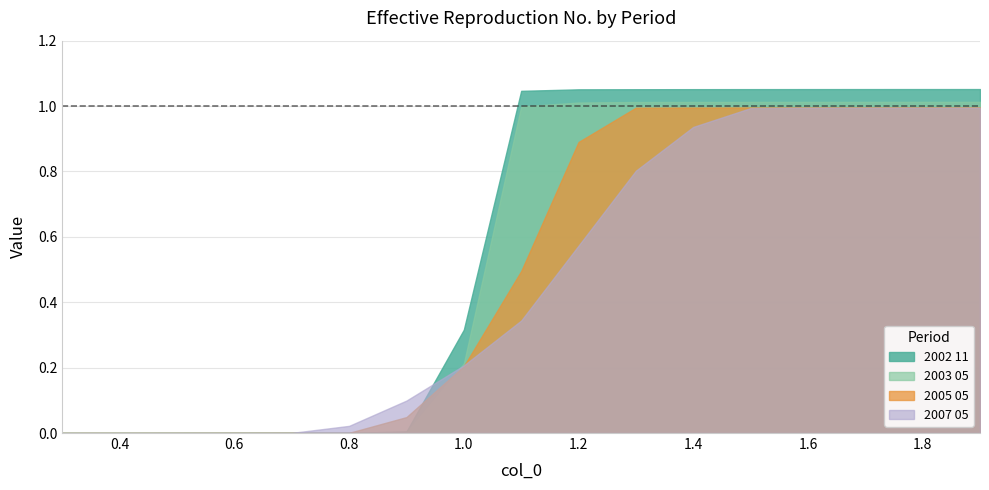

How many values in the 2002 11 series exceed 1?

9